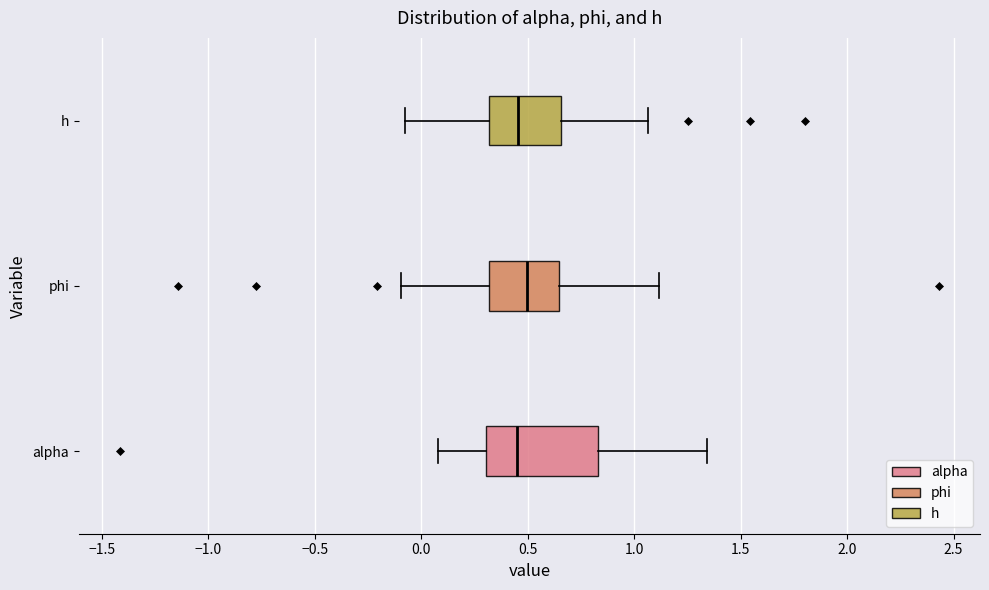

Reading bottom to top, transcribe this box plot: for each box, give where its median line is, the range the box spans, and where its two whiskers end, as read against the x-axis. The values are not printed on the chart, so give them approximately, as read against the axis.

alpha: median 0.45, box 0.30 to 0.85, whiskers 0.10 to 1.35
phi: median 0.50, box 0.30 to 0.65, whiskers -0.10 to 1.10
h: median 0.45, box 0.30 to 0.65, whiskers -0.10 to 1.05